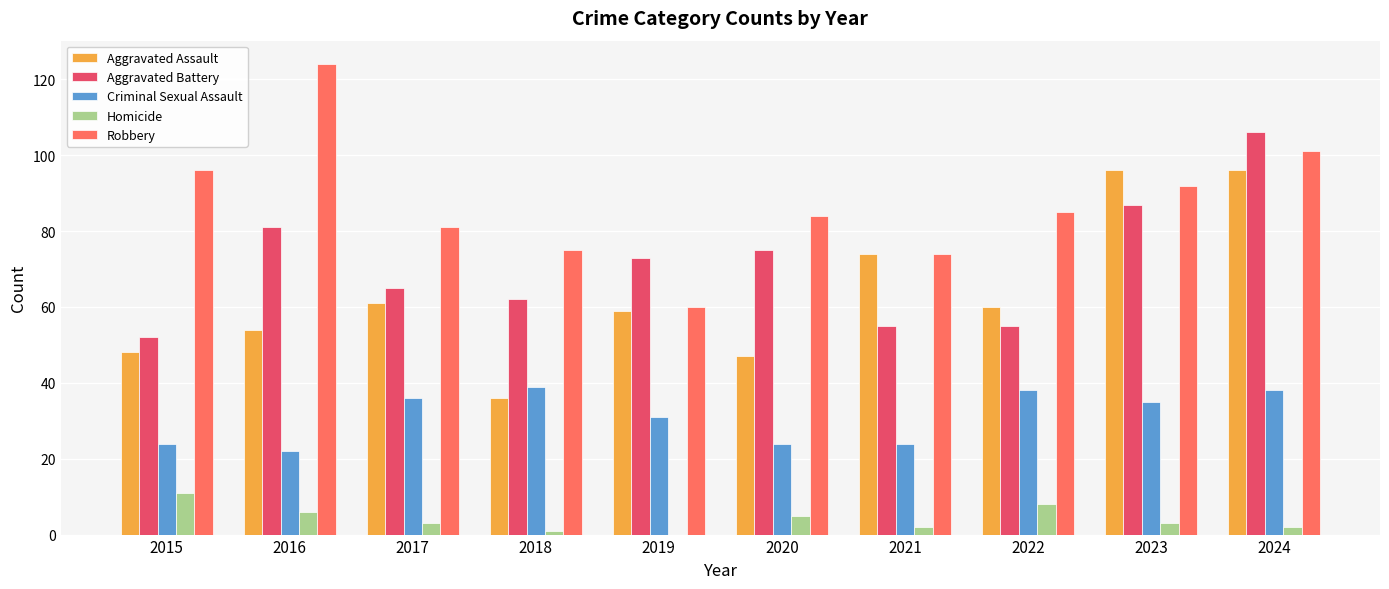

Reading left to right, transcribe all the data shown in this chart.

Aggravated Assault: 48	54	61	36	59	47	74	60	96	96
Aggravated Battery: 52	81	65	62	73	75	55	55	87	106
Criminal Sexual Assault: 24	22	36	39	31	24	24	38	35	38
Homicide: 11	6	3	1	0	5	2	8	3	2
Robbery: 96	124	81	75	60	84	74	85	92	101